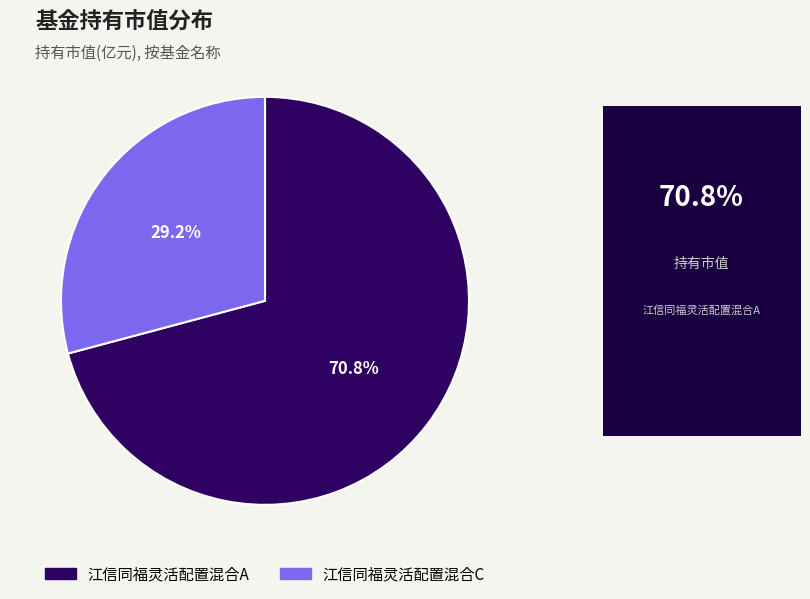

How many segments does this pie chart have?

2